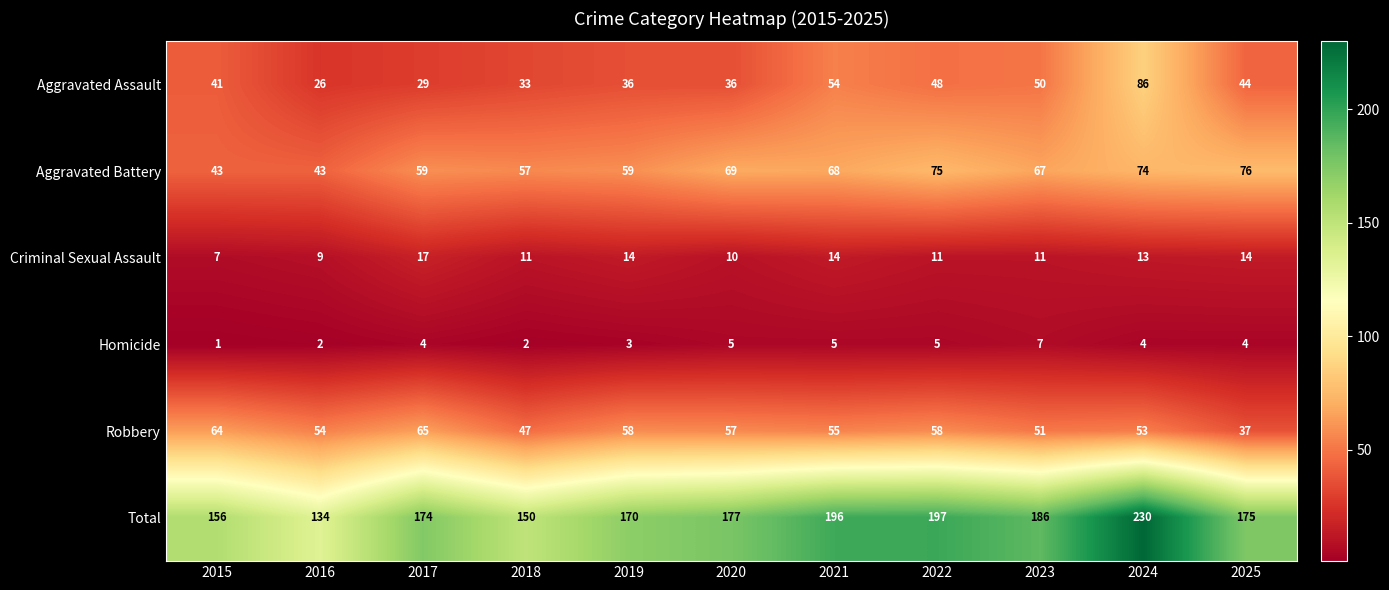

Which series has the largest total across all categories?

Total